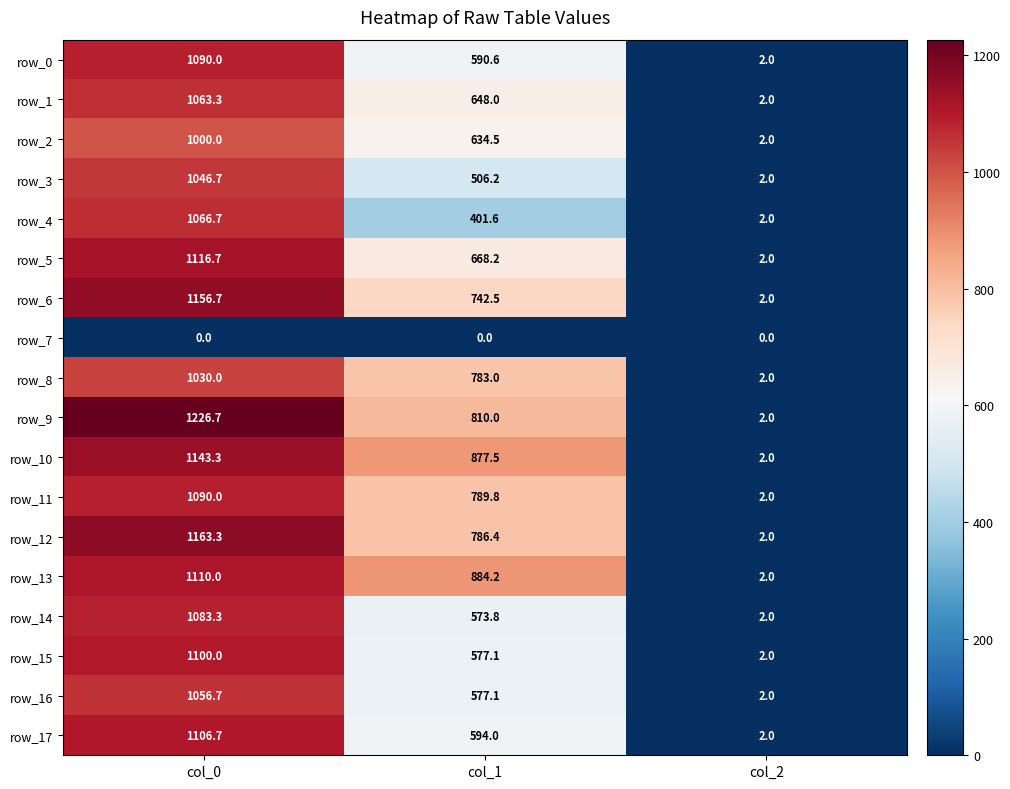

What is the maximum value for row_6?

1156.7